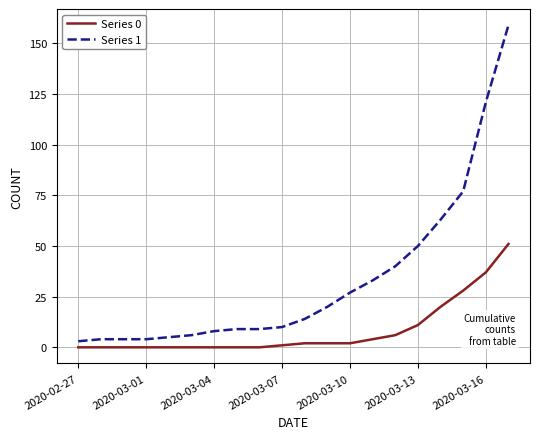

Rank the series by their average value, from lowest to highest.

Series 0, Series 1